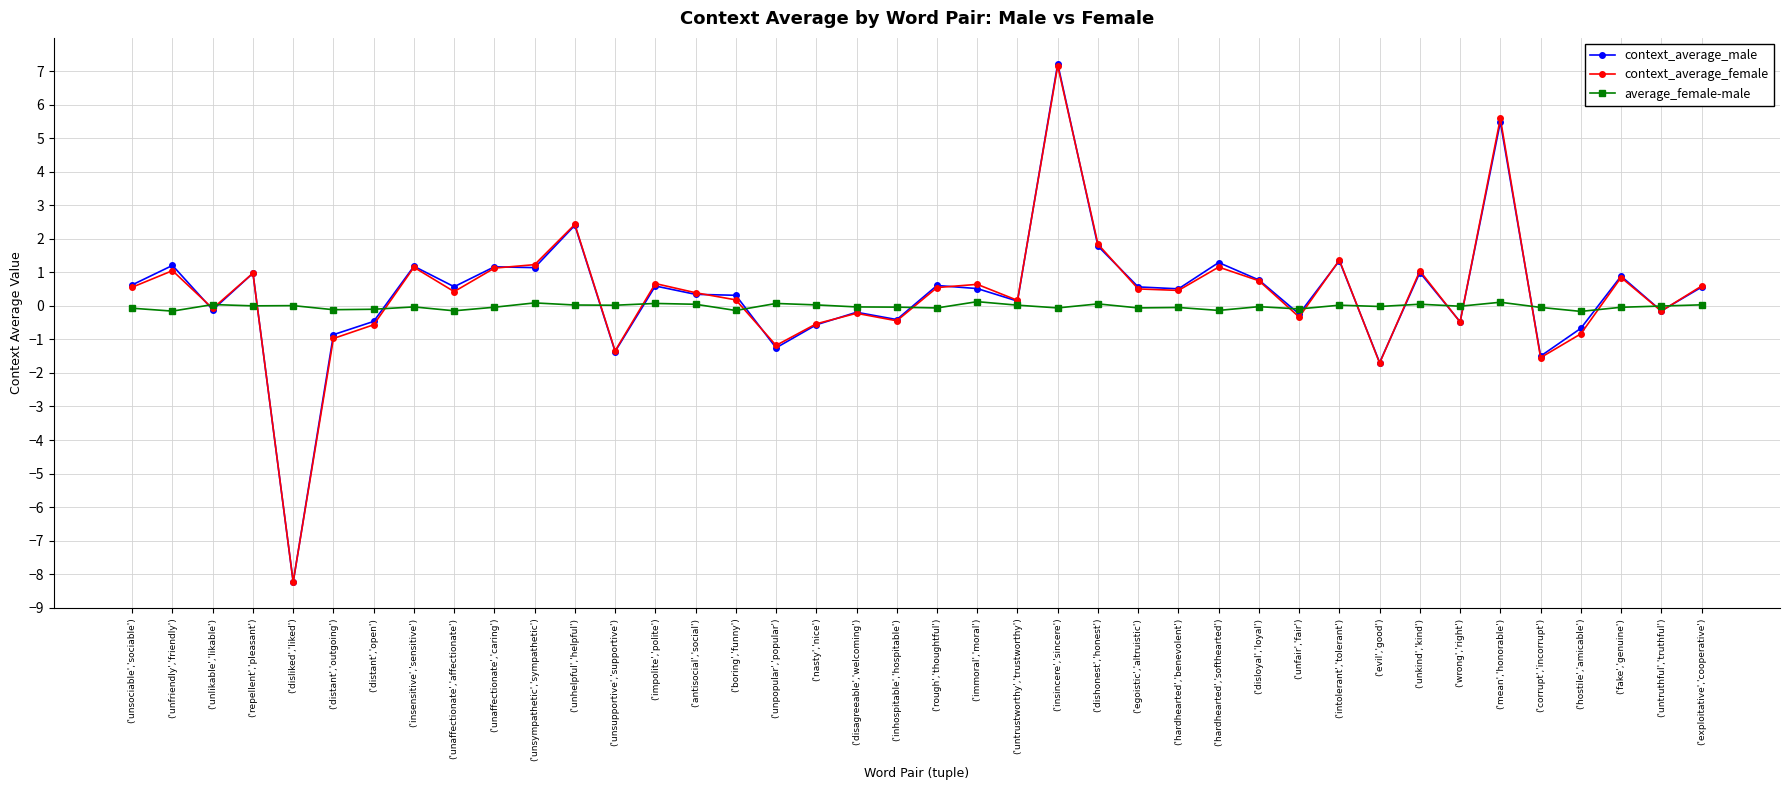

What is the sum of the context_average_male values at ('intolerant','tolerant') and ('insensitive','sensitive')?

2.5